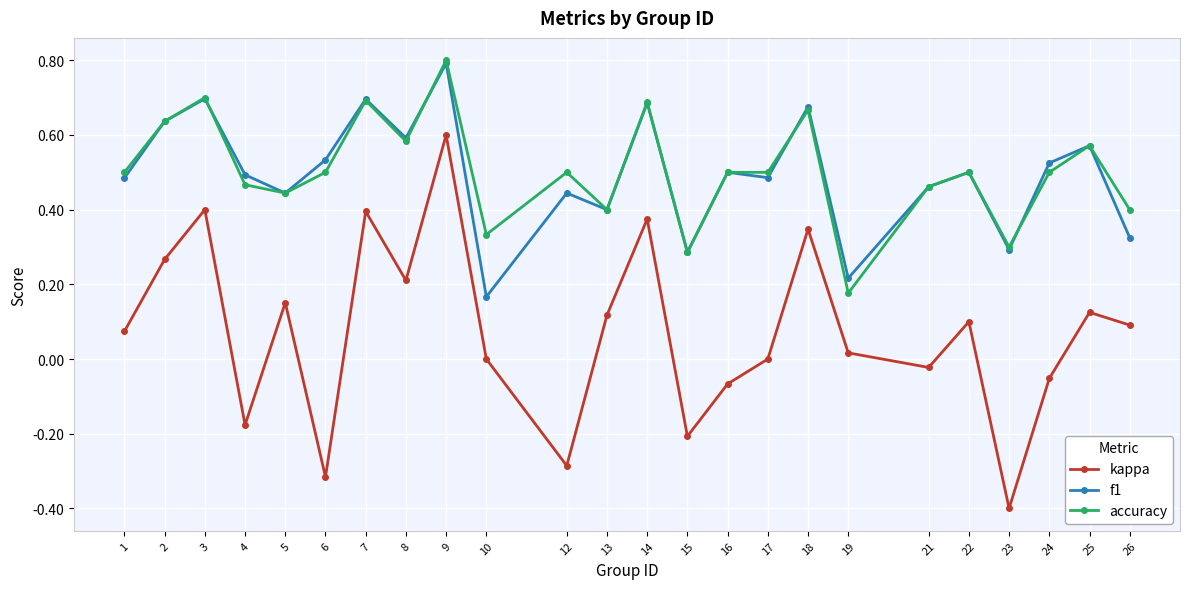

Does the chart have visible grid lines?

Yes